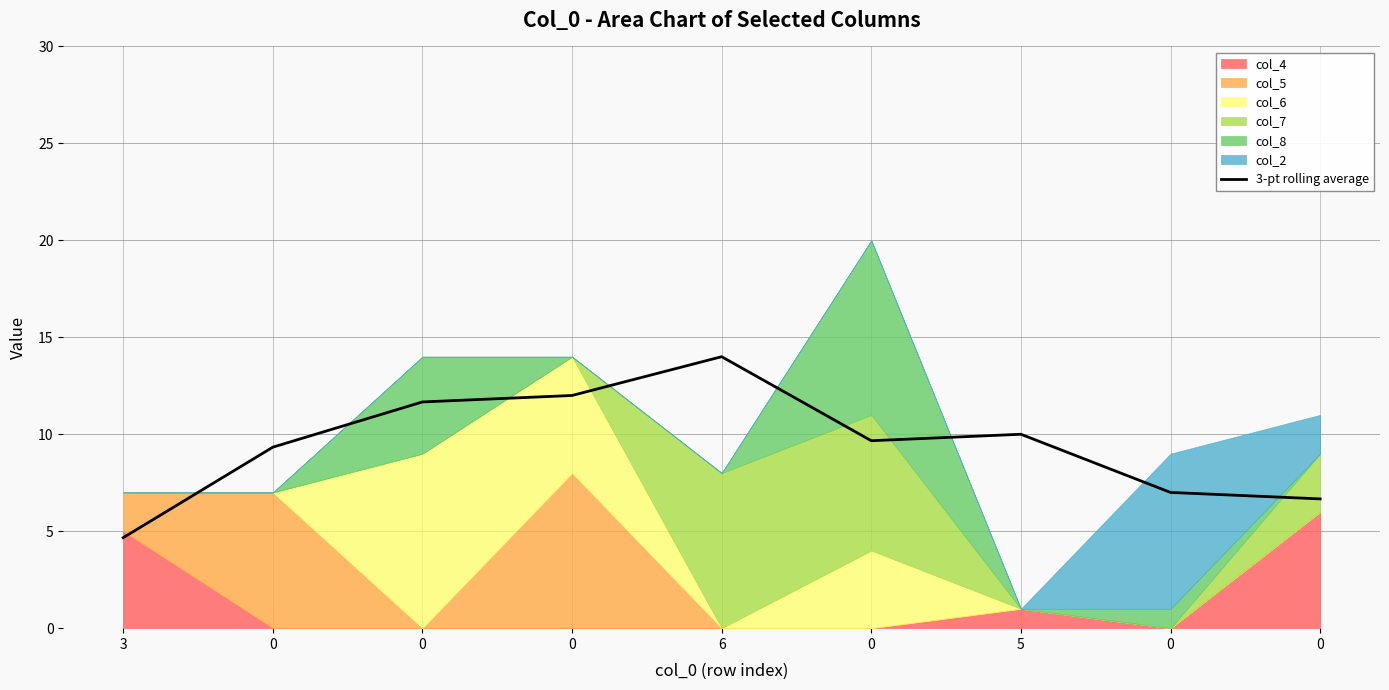

Reading left to right, transcribe all the data shown in this chart.

4.7	9.3	11.7	12.0	14.0	9.7	10.0	7.0	6.7